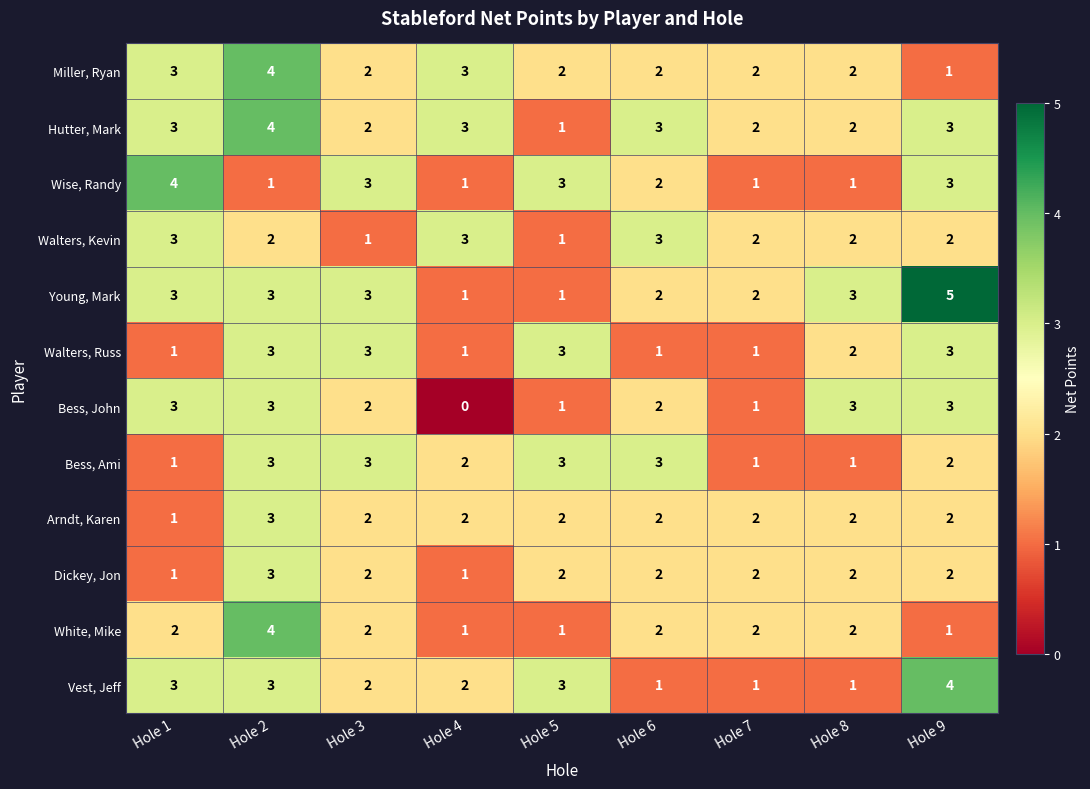

What is the total value across all series at Hole 9?

31